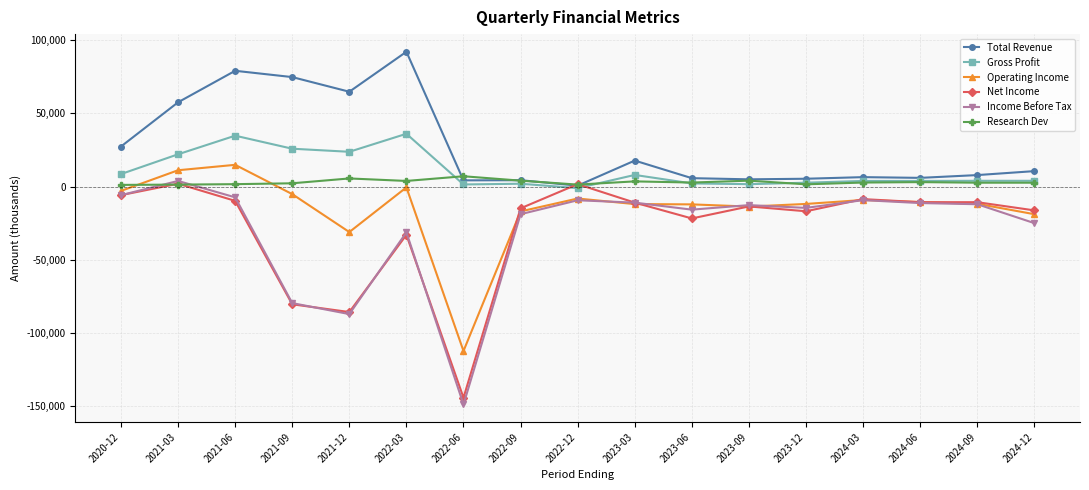

What are all the series names shown in the legend?

Total Revenue, Gross Profit, Operating Income, Net Income, Income Before Tax, Research Dev